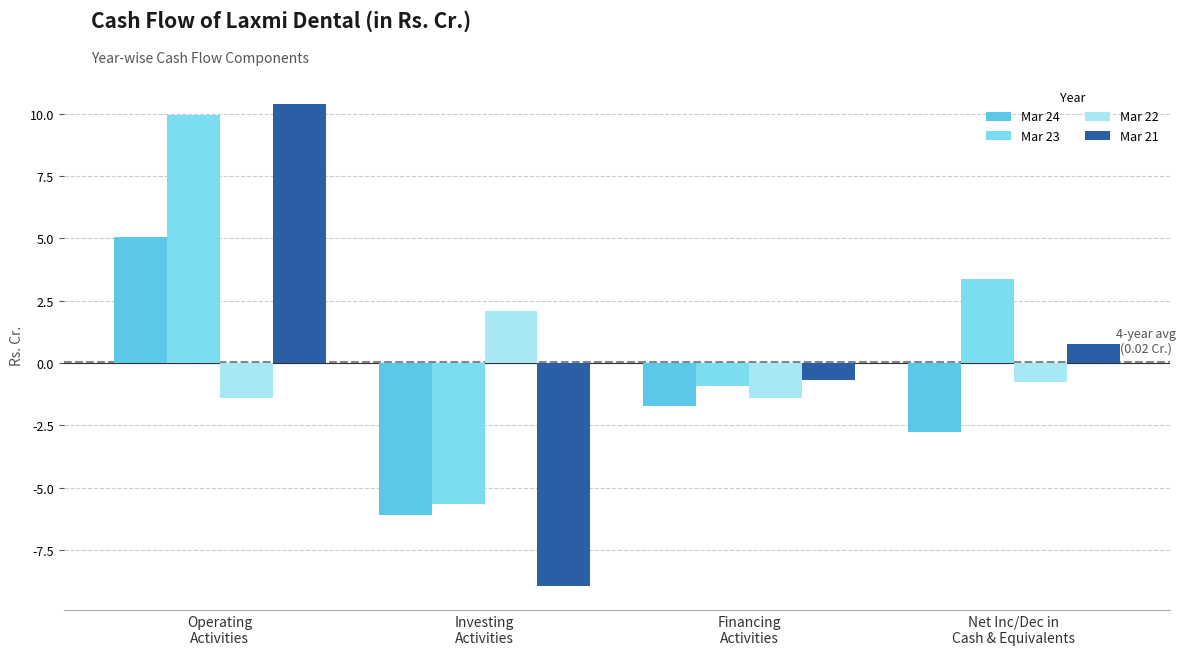

How many values in the Mar 22 series exceed 0?

1